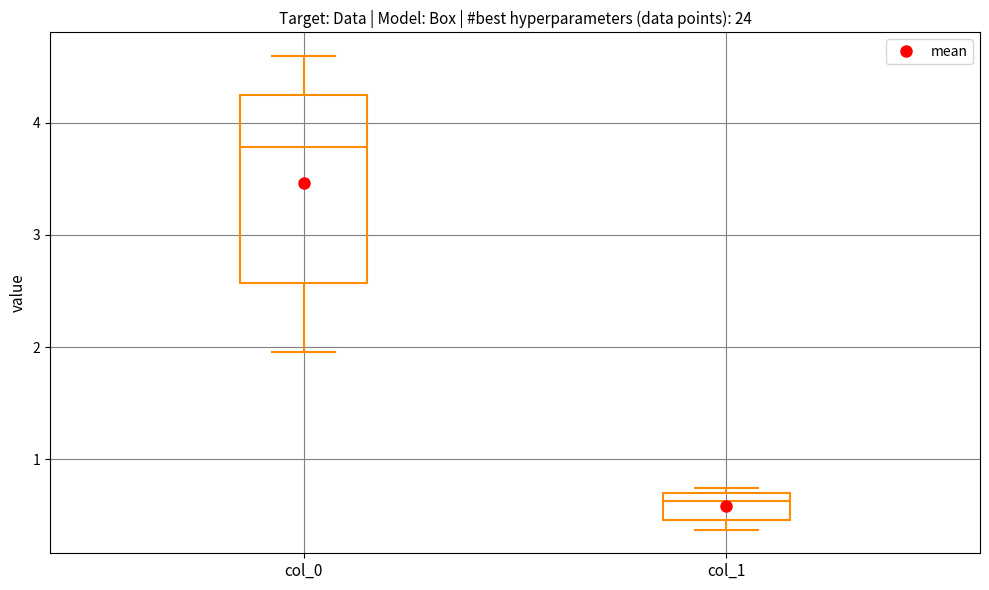

Comparing the boxes themselves (not the whiskers), which one is the tallest?

col_0